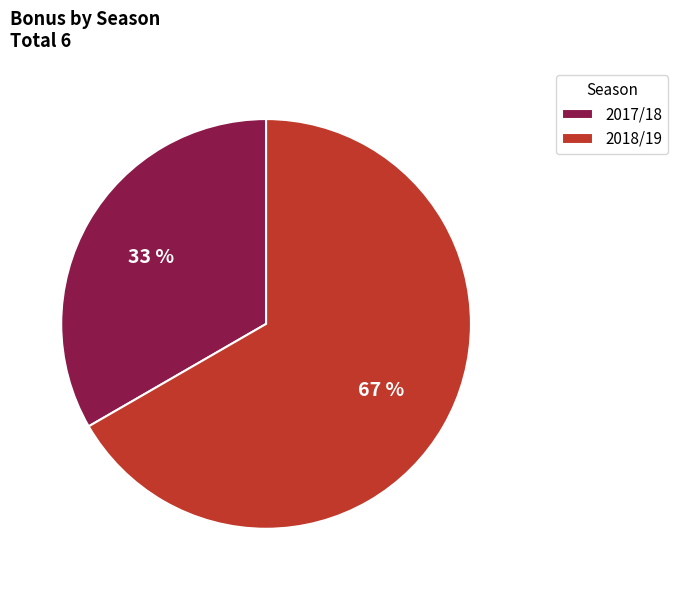

Do 2018/19 and 2017/18 together represent more than half of the pie?

Yes